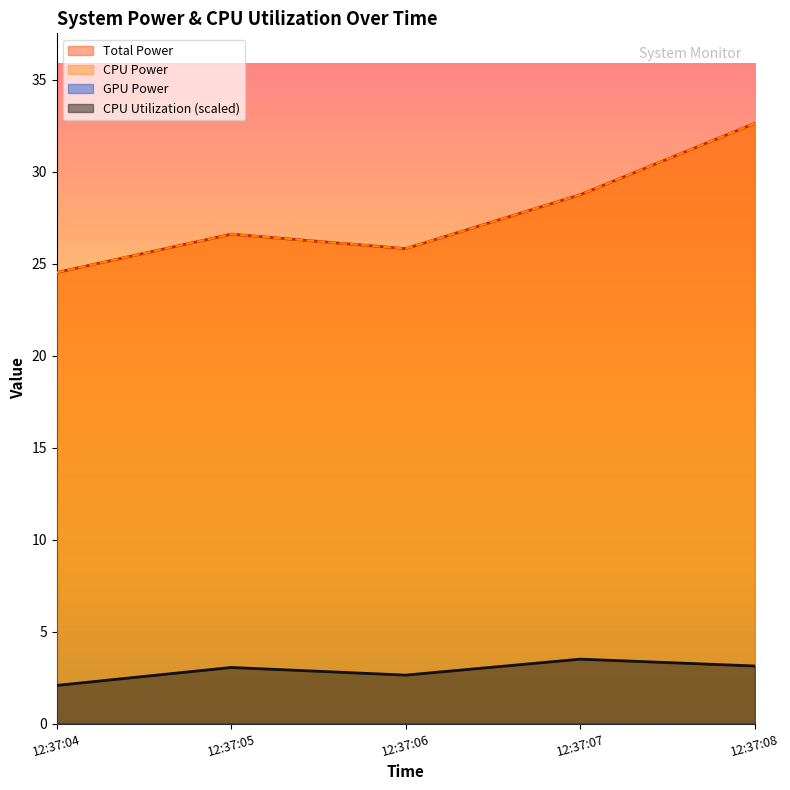

Is the value of Total Power at 12:37:07 greater than the value of CPU Power at 12:37:07?

No